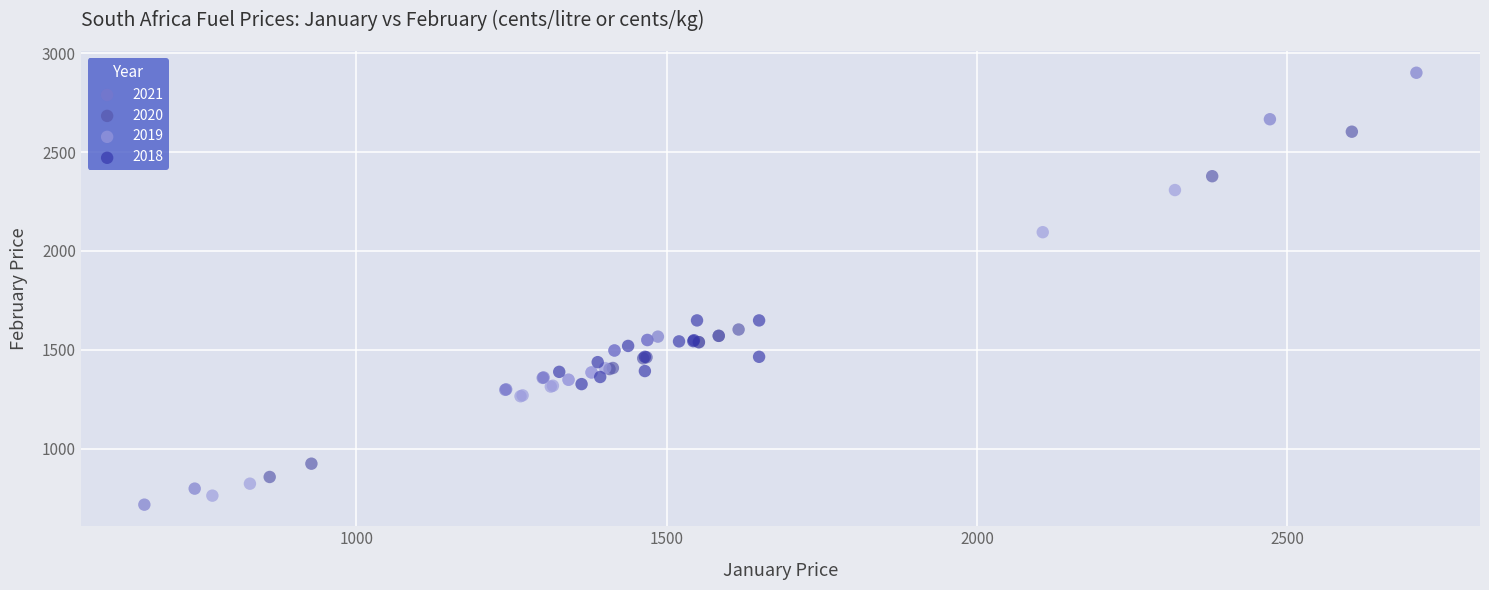

Which series reaches the maximum Y coordinate?

2021